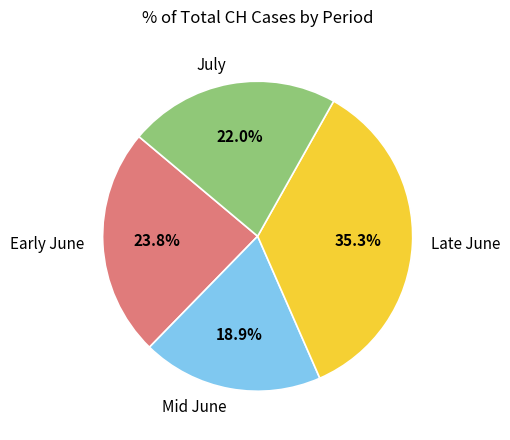

Which has a higher value, Mid June or July?

July